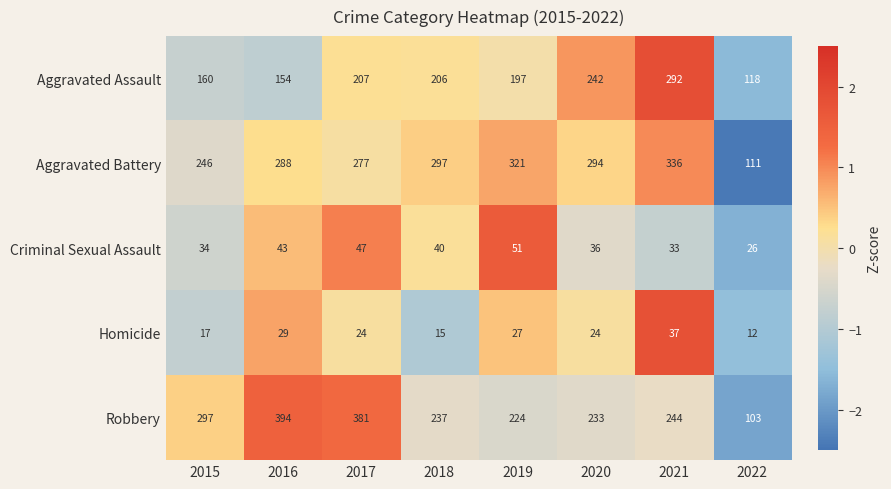

Is it true that Robbery equals 224 at 2019?

True